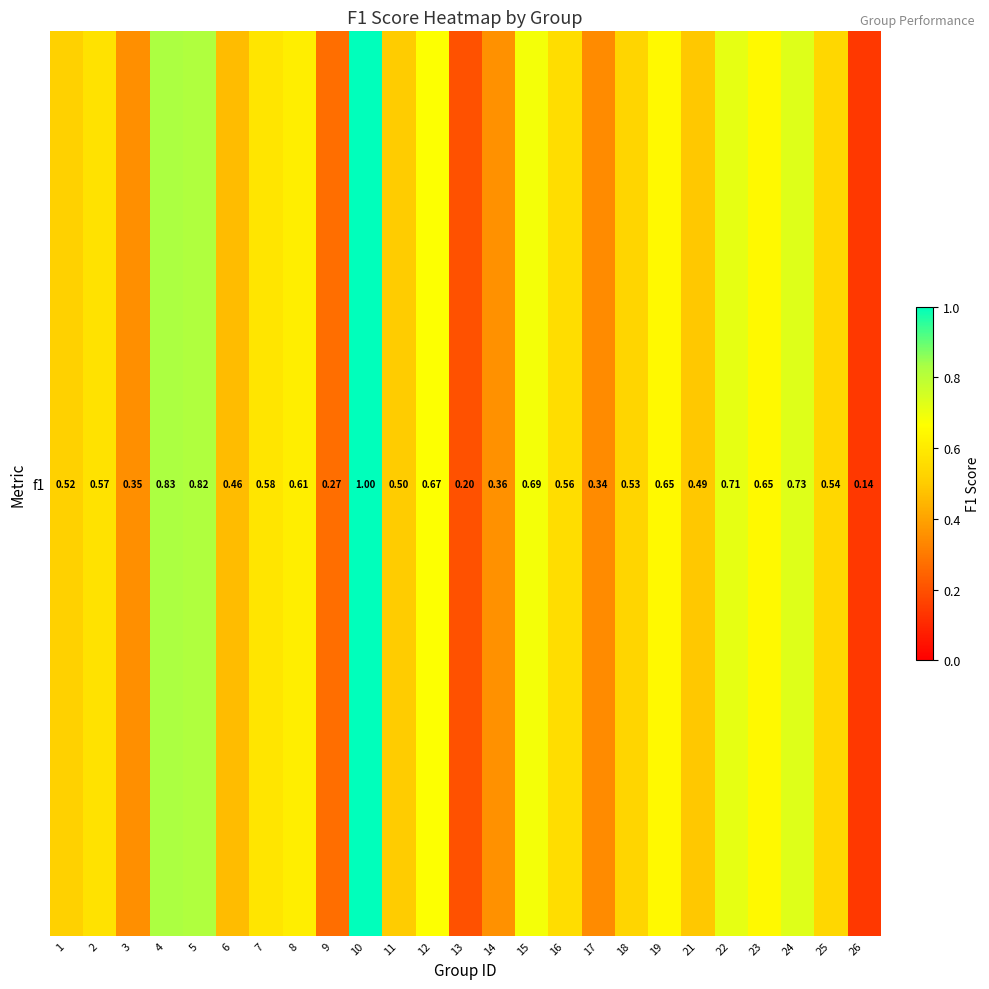

The chart shows a value of 0.2 at 16. True or false?

False